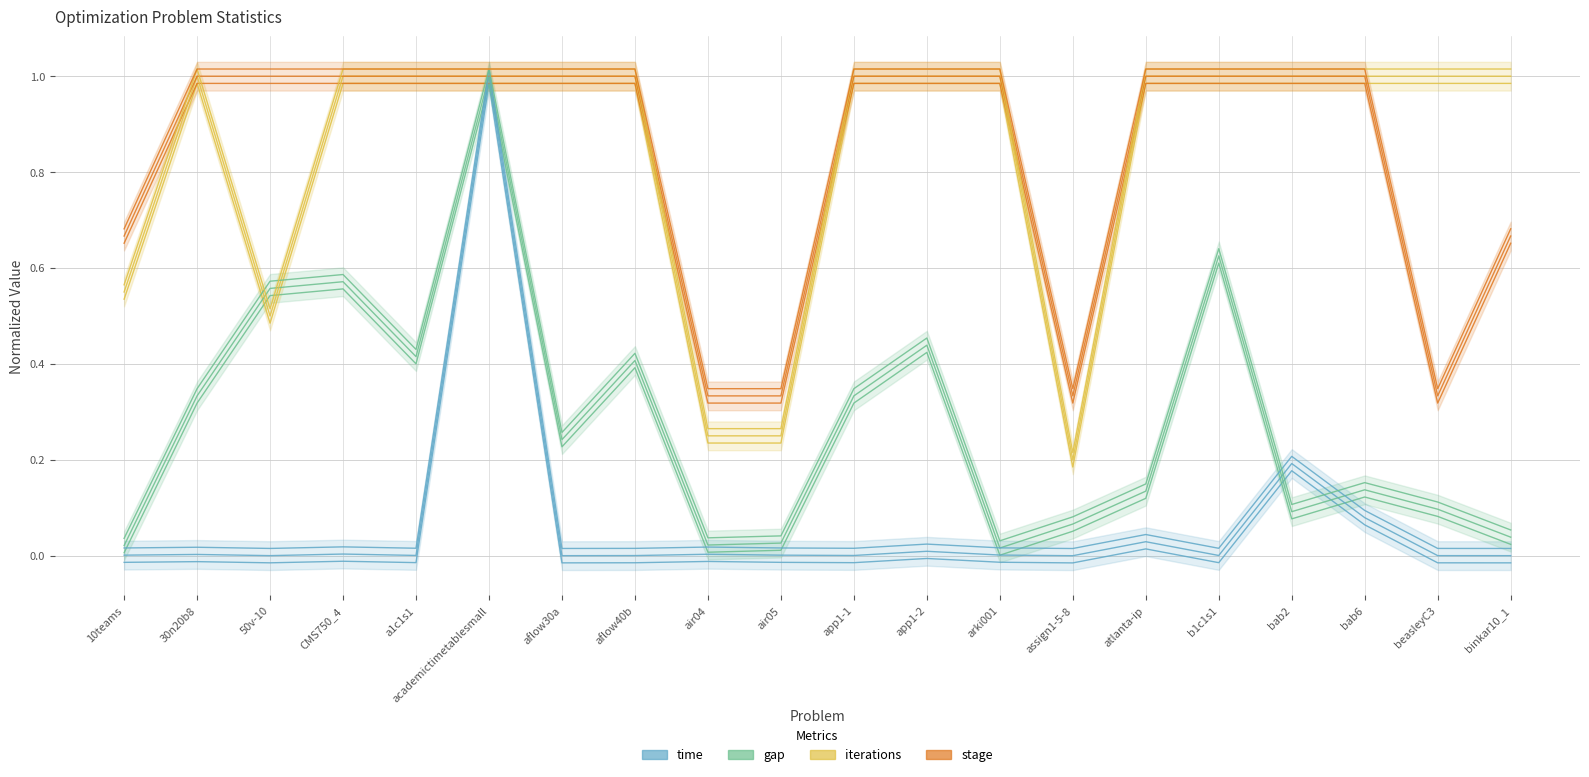

List the labels in order of gap value, largest first.

academictimetablesmall, b1c1s1, CMS750_4, 50v-10, app1-2, a1c1s1, aflow40b, 30n20b8, app1-1, aflow30a, bab6, atlanta-ip, beasleyC3, bab2, assign1-5-8, binkar10_1, air05, air04, 10teams, arki001